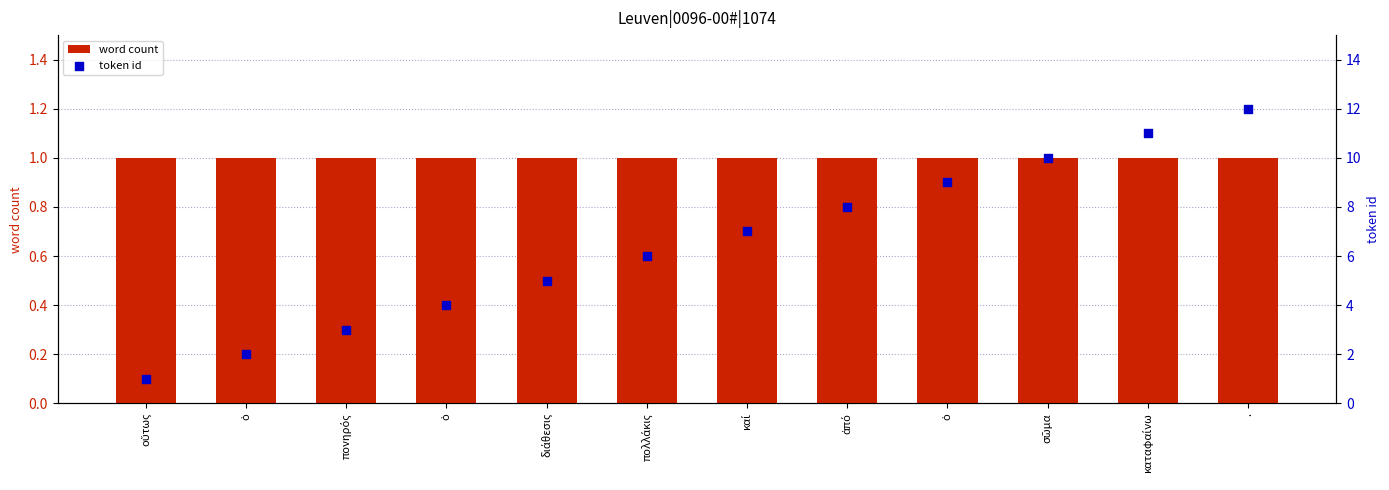

At how many categories does at least one series exceed 2?

10